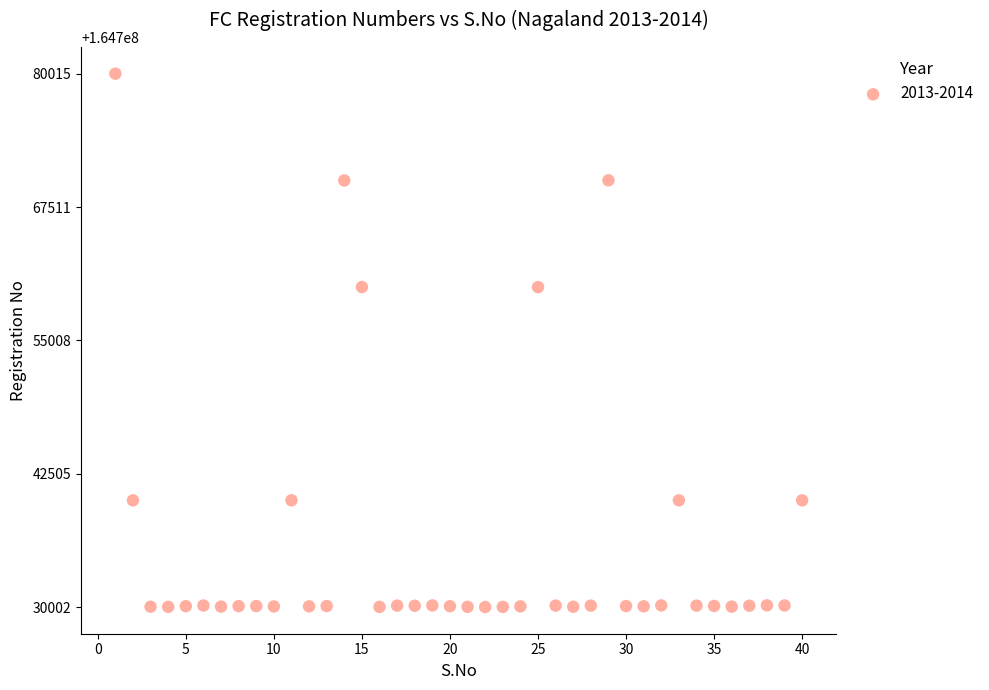

What is the range of Y values (max minus min)?

50013